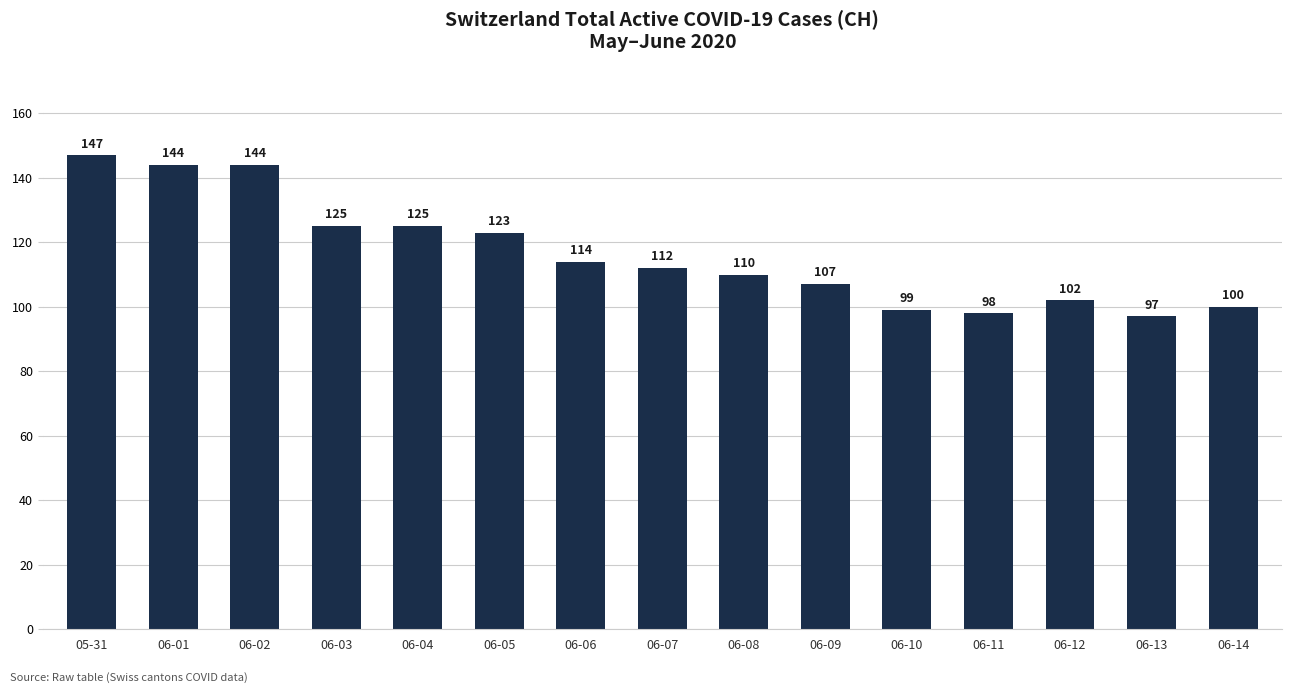

What is the average value?

116